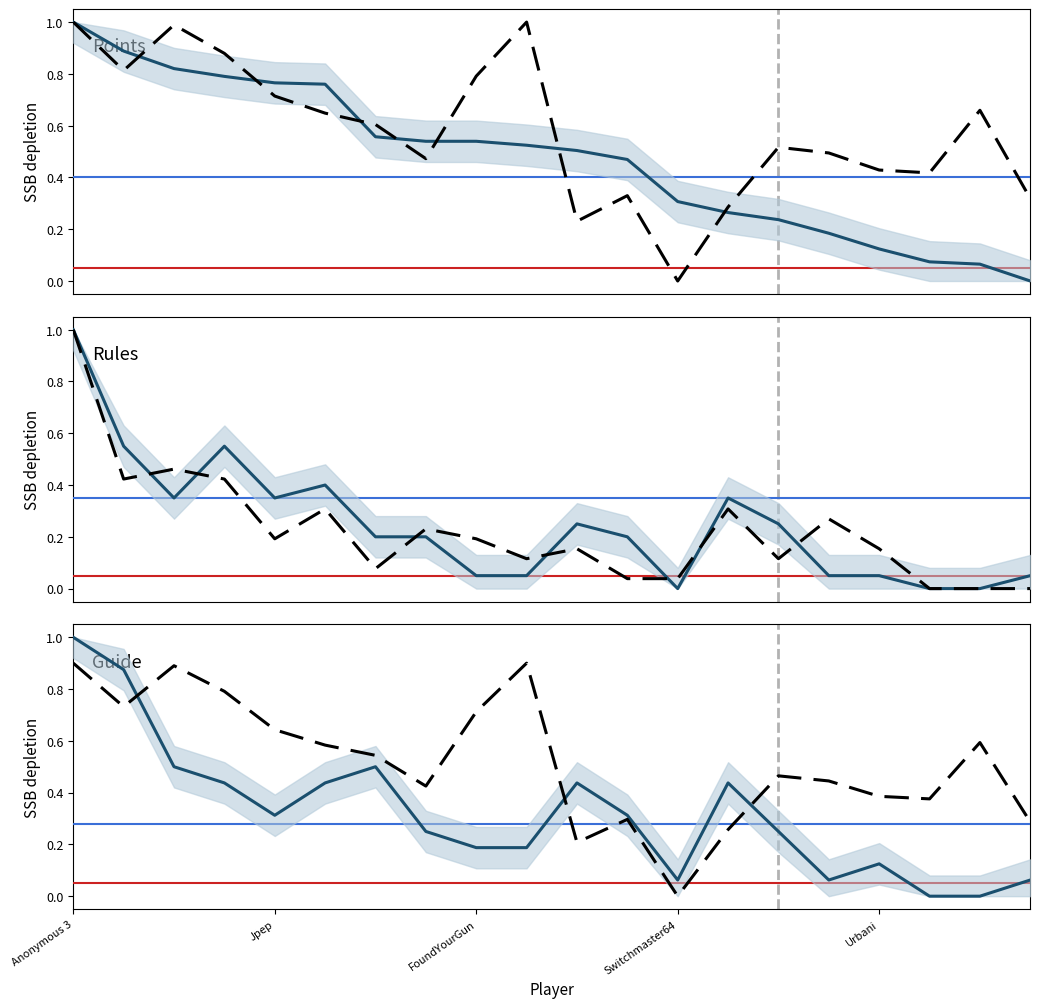

What is the approximate value of Points at 17?

0.1